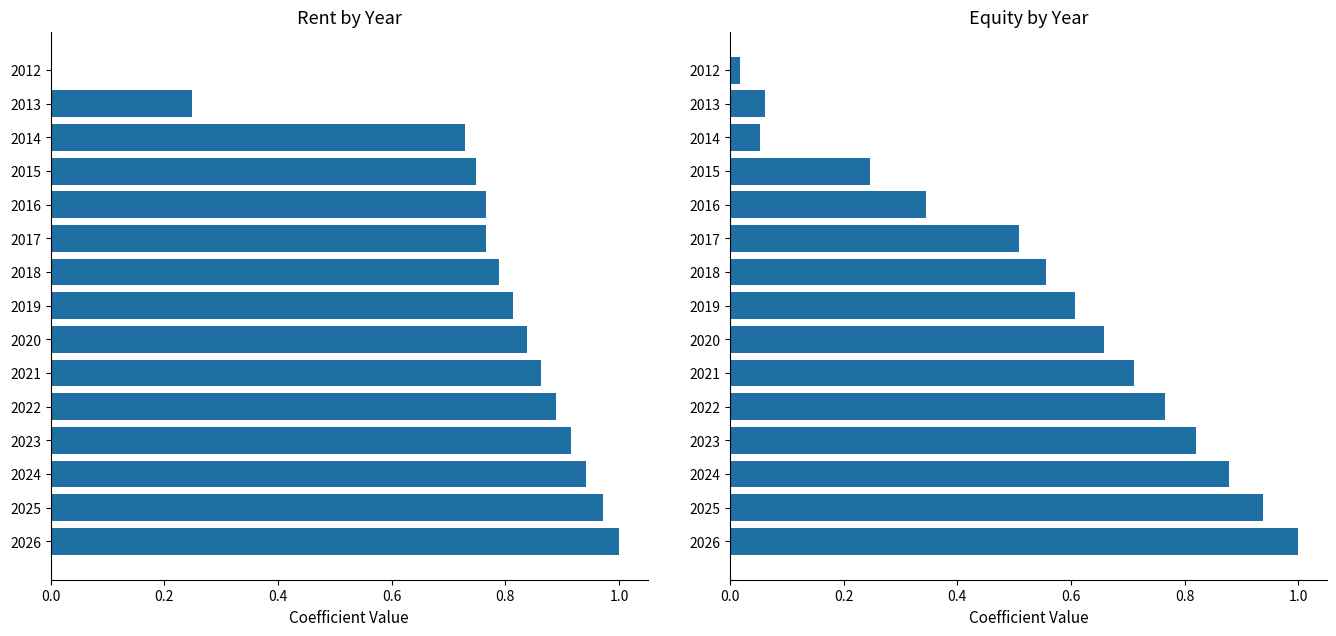

What are all the series names shown in the legend?

Rent, Equity